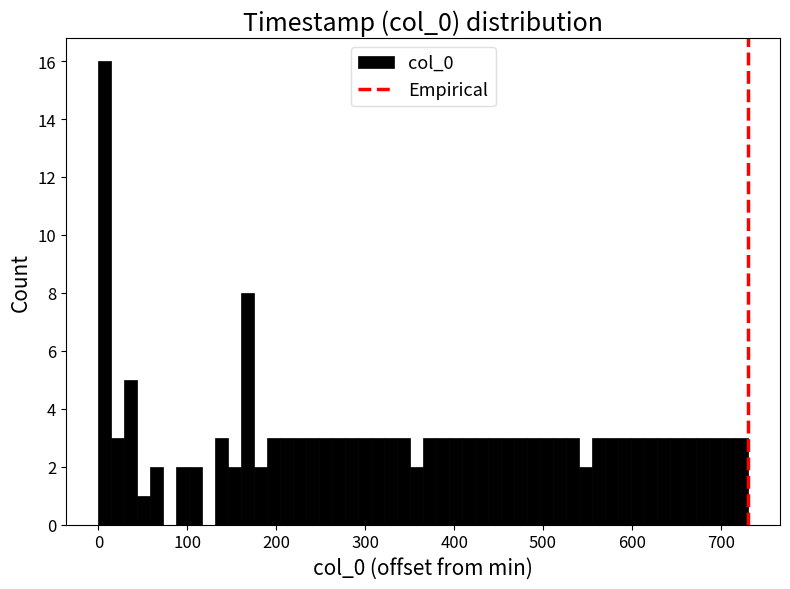

Read against the x-axis, roughly where is the centre of the tallest bar?

10